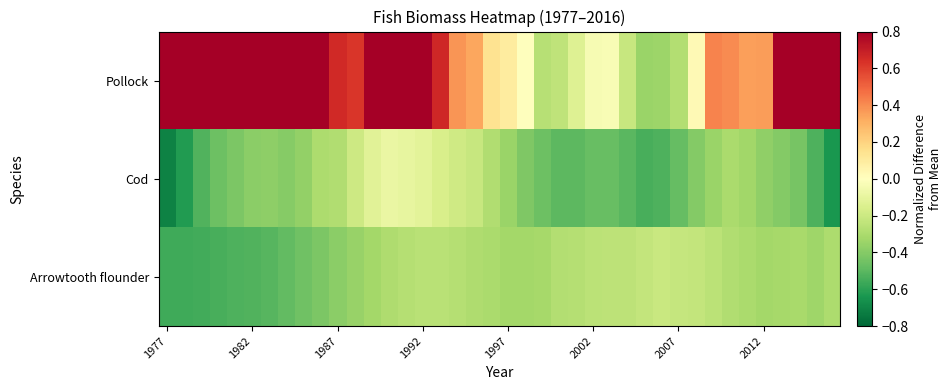

Which series has the widest spread of values?

Pollock